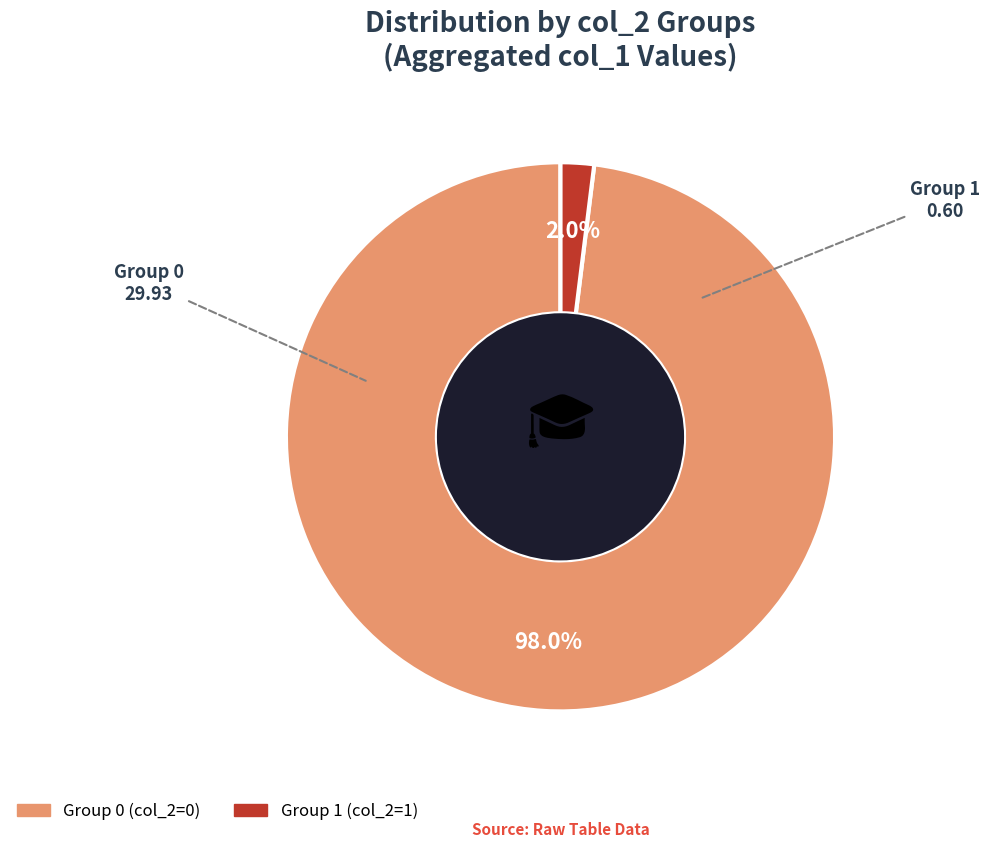

Is there any slice that represents more than half of the pie?

Yes